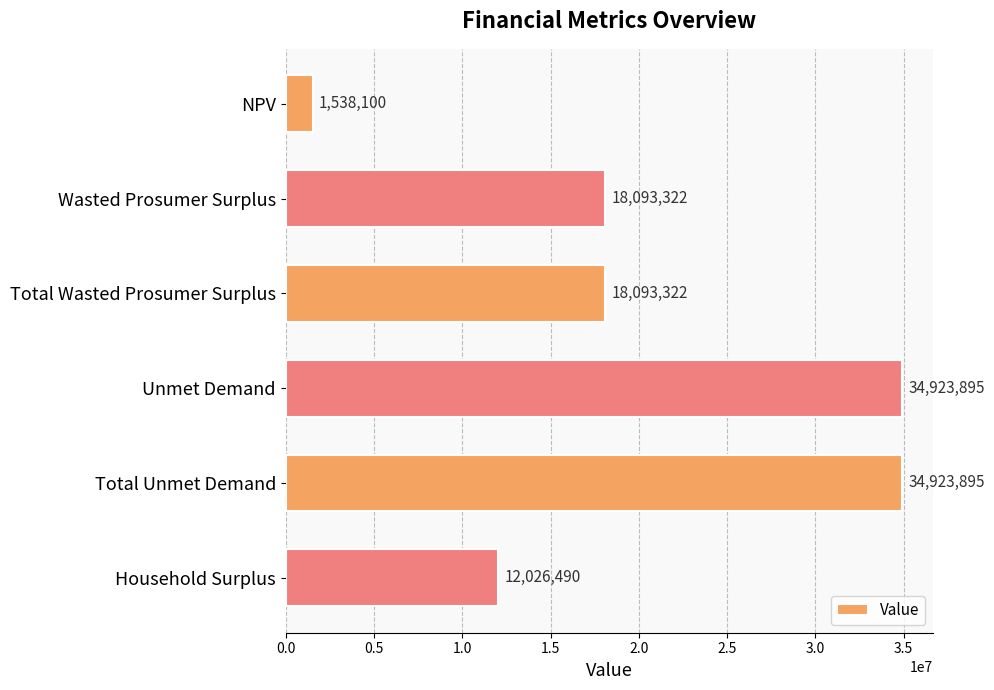

How many bars are there in total?

6